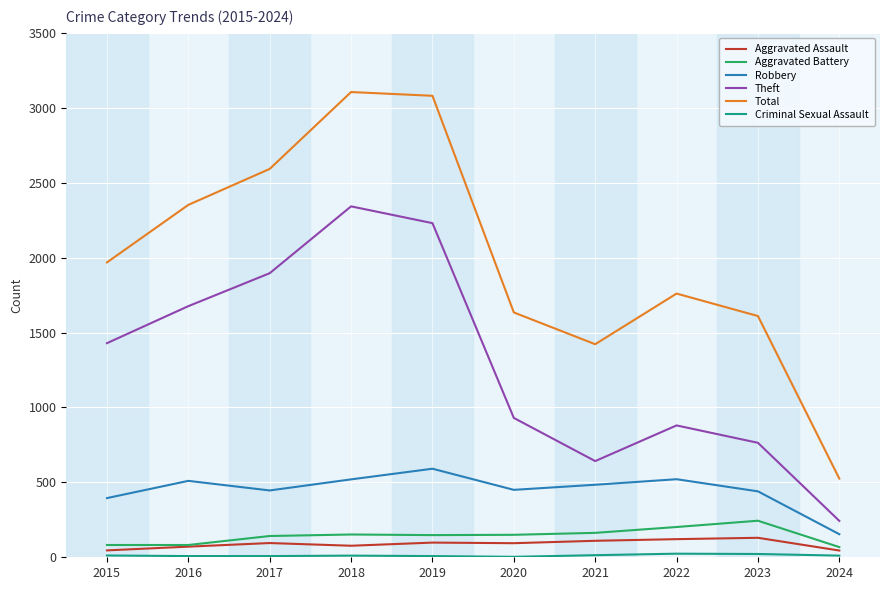

At which category does Robbery reach its first local peak?

2016